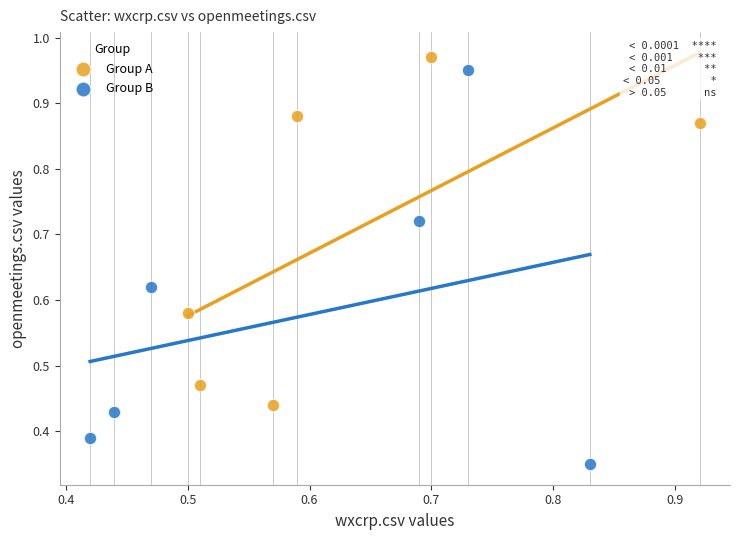

Which series reaches the minimum Y coordinate?

Group B